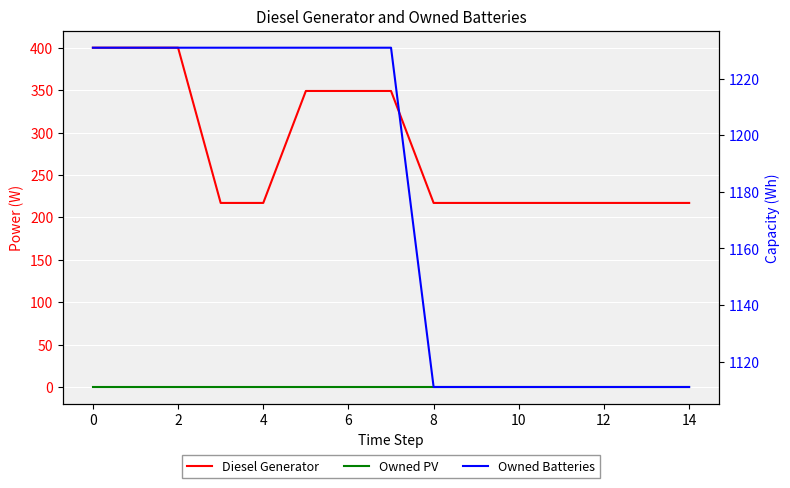

Rank the series by their average value, from highest to lowest.

Owned Batteries, Diesel Generator, Owned PV